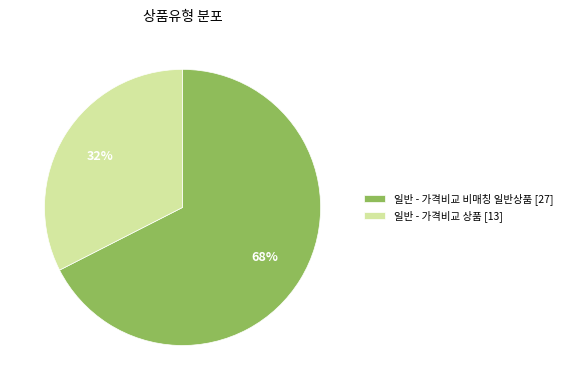

Rank the categories by value from highest to lowest.

일반 - 가격비교 비매칭 일반상품 [27], 일반 - 가격비교 상품 [13]